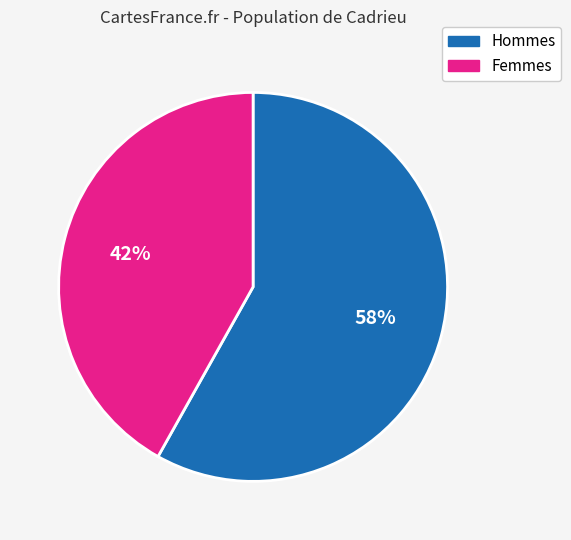

Which has a higher value, Hommes or Femmes?

Hommes